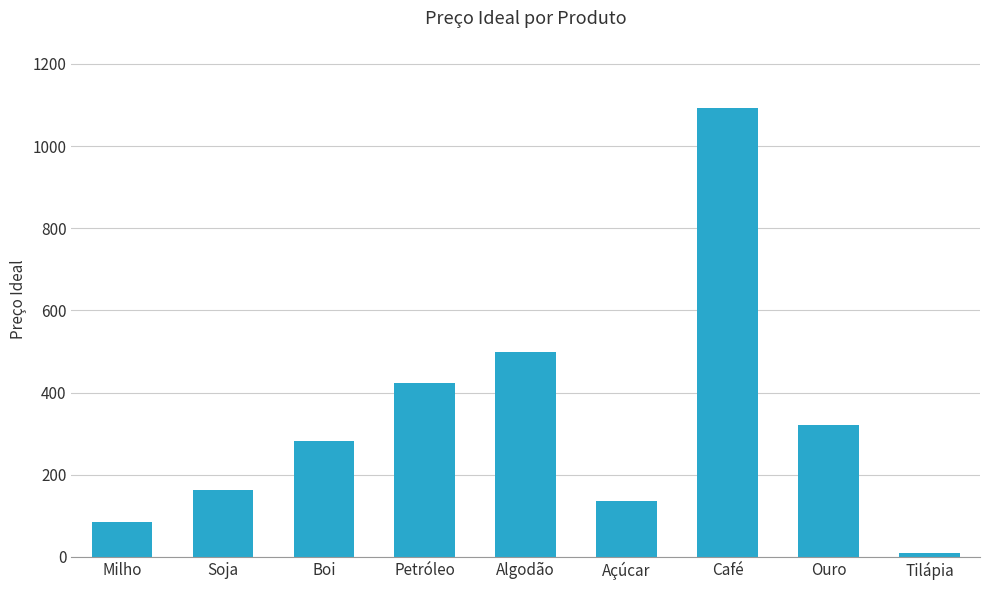

Rank the categories by value from highest to lowest.

Café, Algodão, Petróleo, Ouro, Boi, Soja, Açúcar, Milho, Tilápia